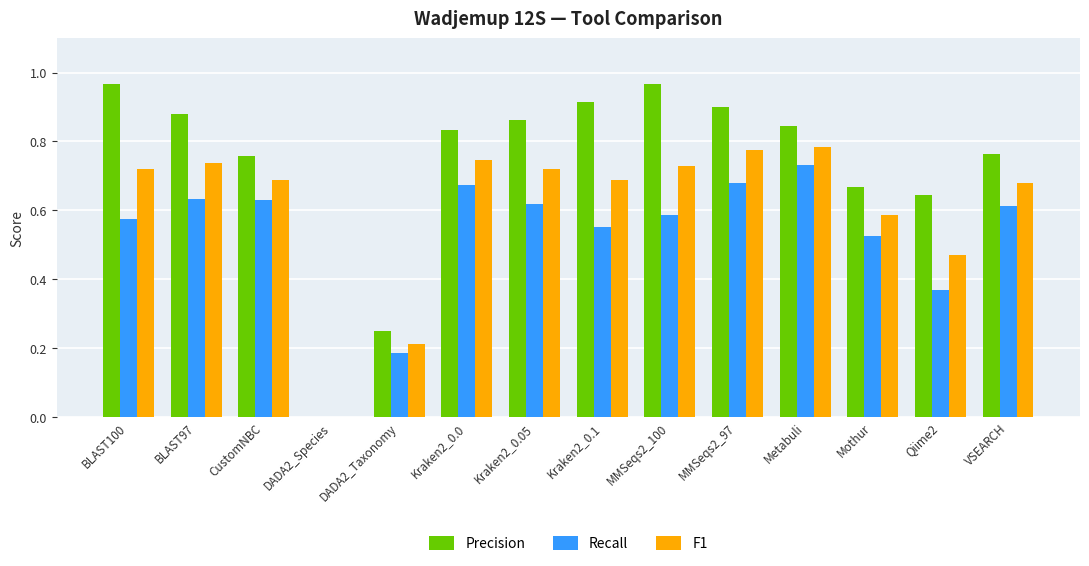

The value of Precision at BLAST100 is 0.3. True or false?

False